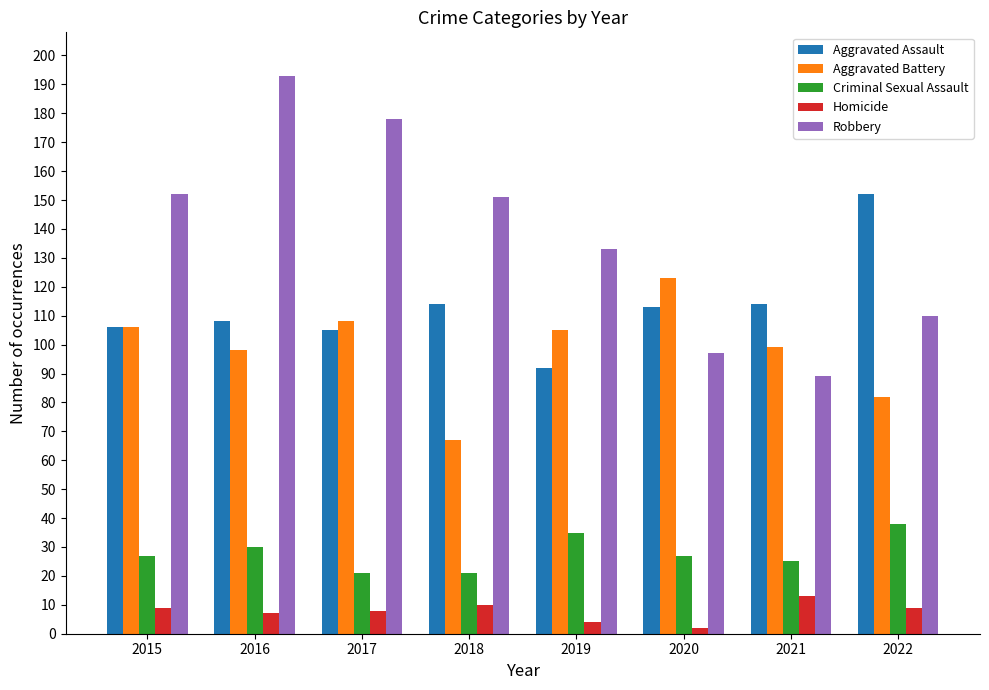

Are the bars grouped side by side (vs. stacked)?

Yes